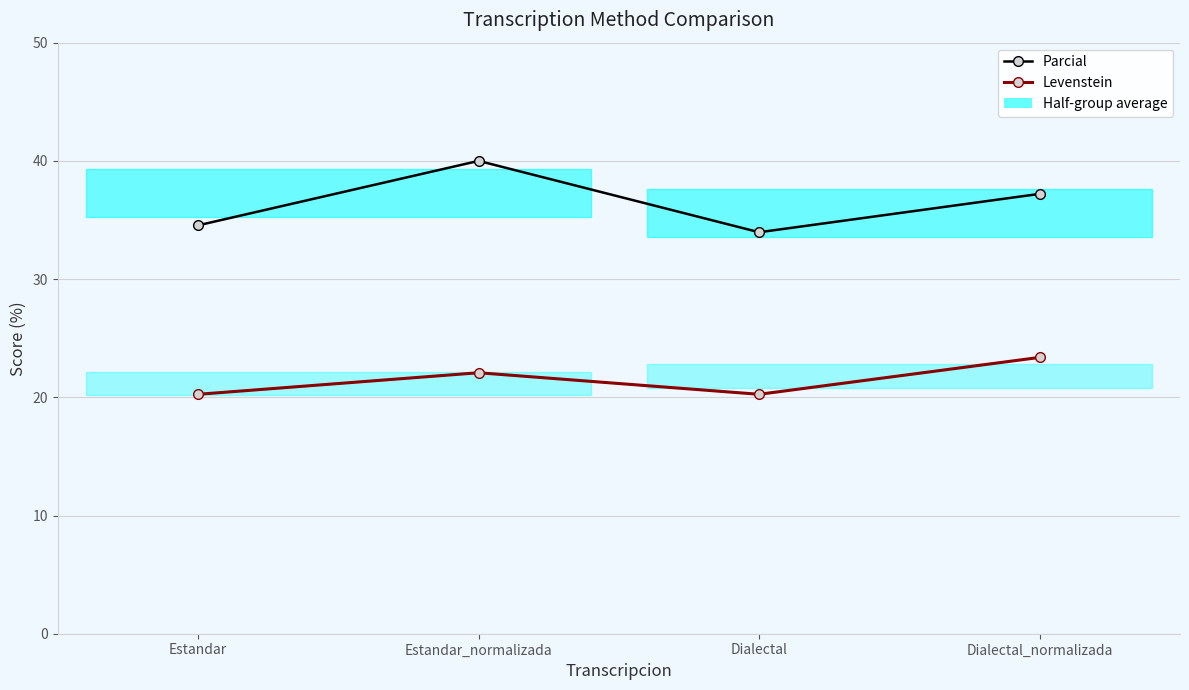

What is the label of the 4th point from the left?

Dialectal_normalizada